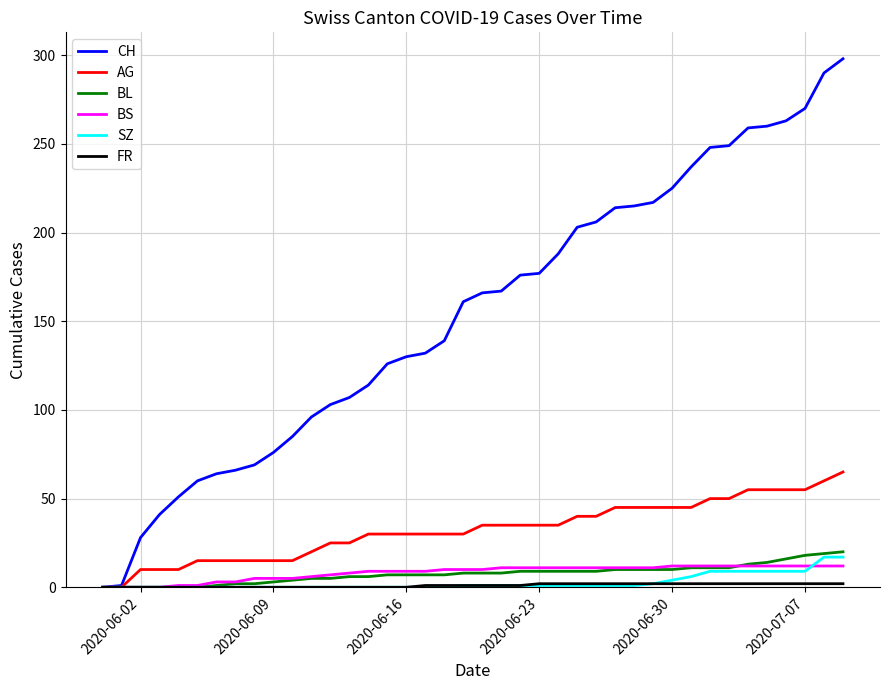

Which series has the widest spread of values?

CH